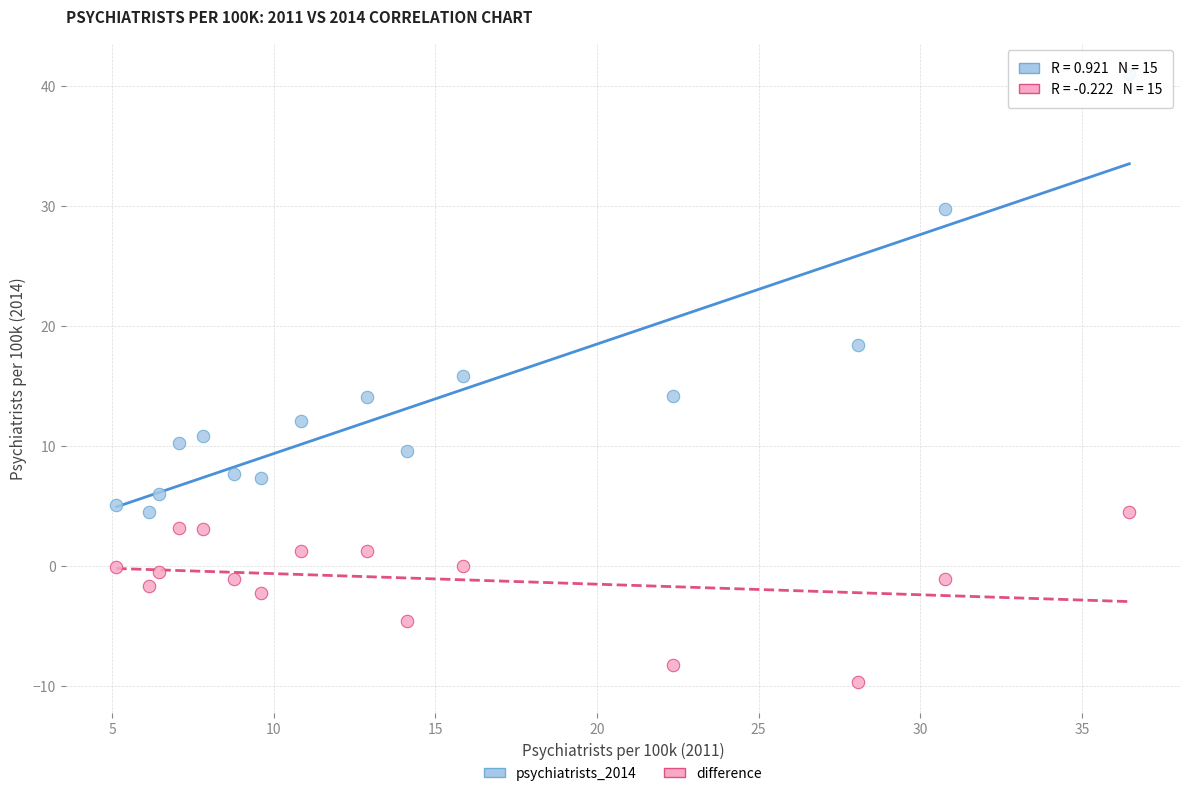

Which series contains the lowest Y value?

difference